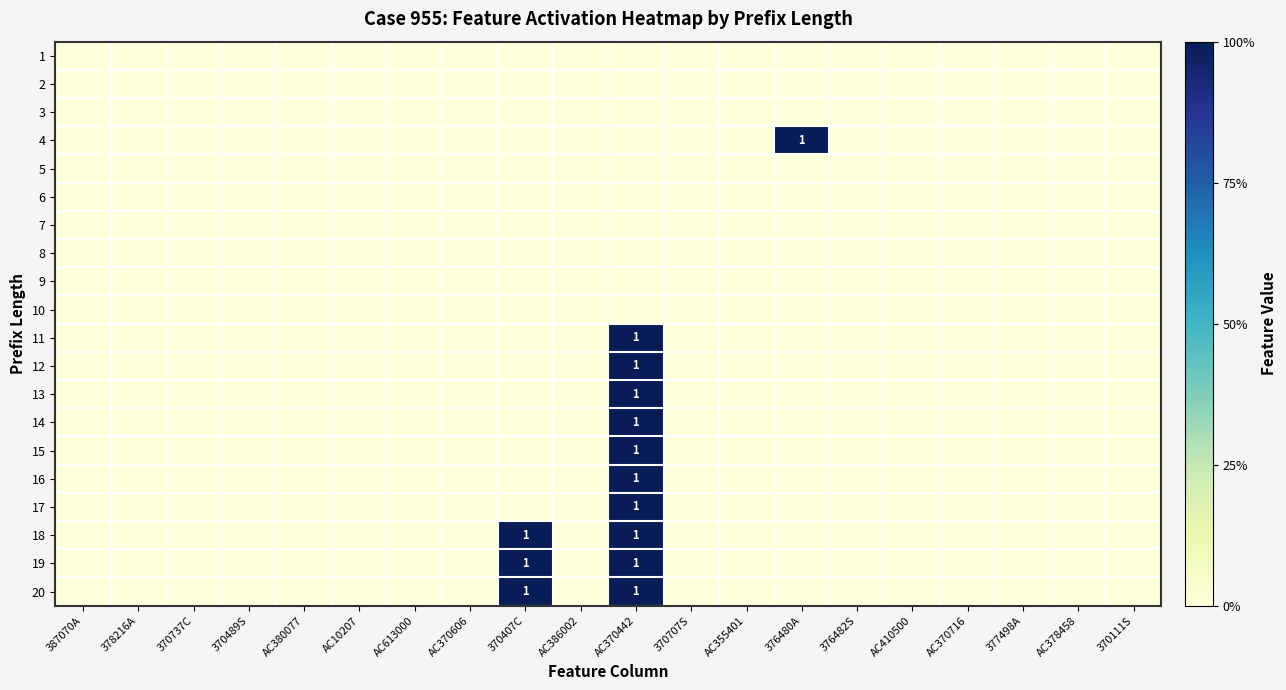

What is the difference between the maximum and minimum values in the 18 series?

1